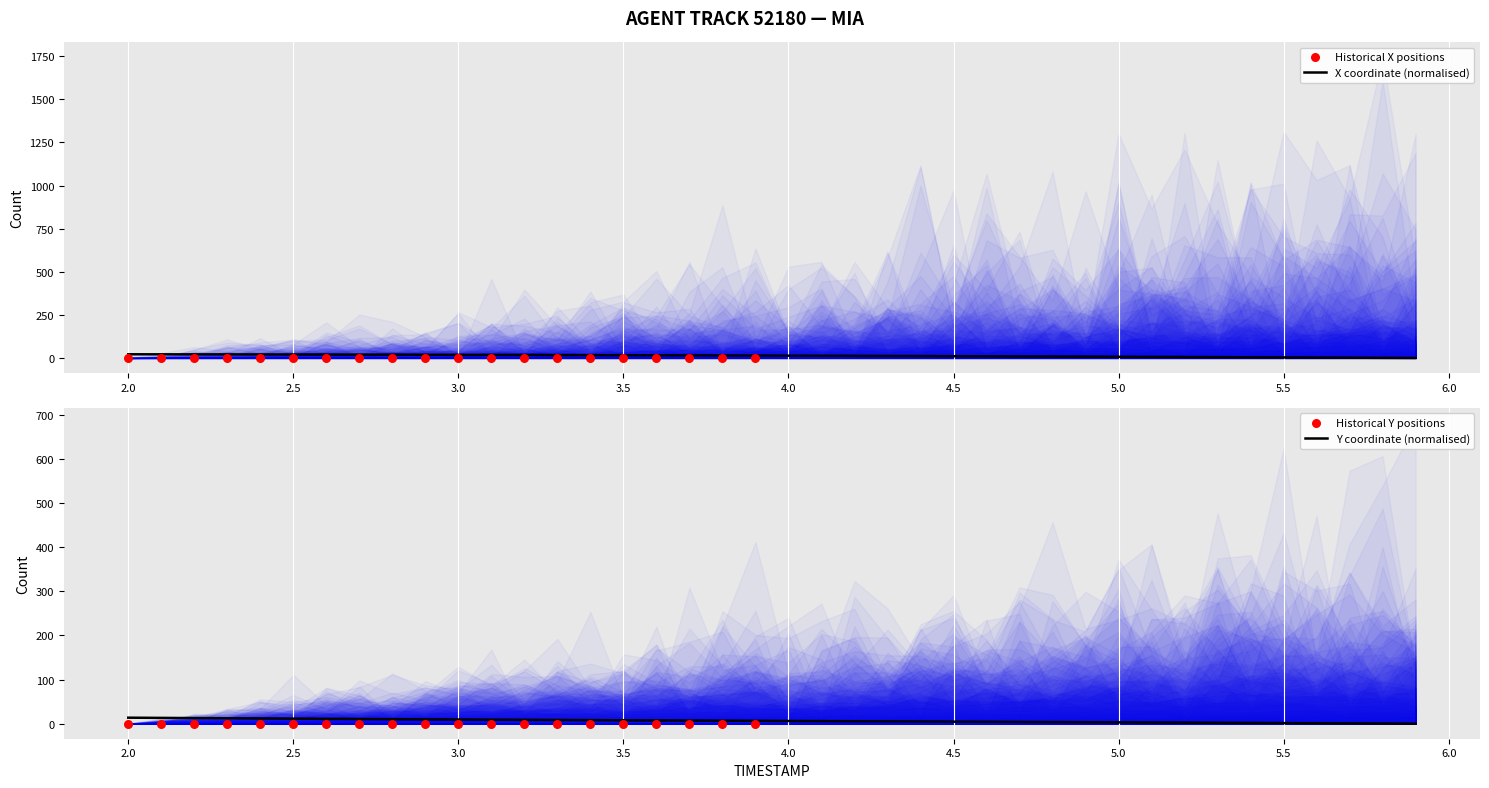

At how many categories does at least one series exceed 0?

39